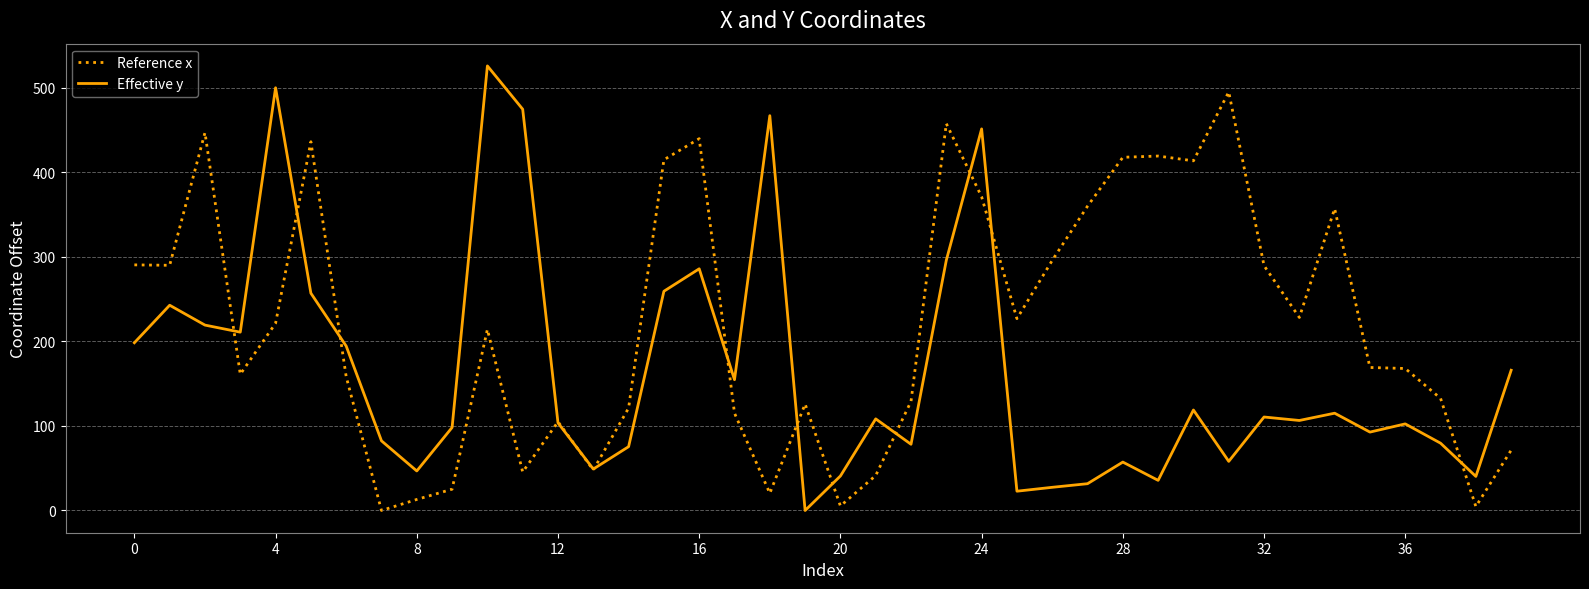

Rank the series by their maximum value, from lowest to highest.

Reference x, Effective y